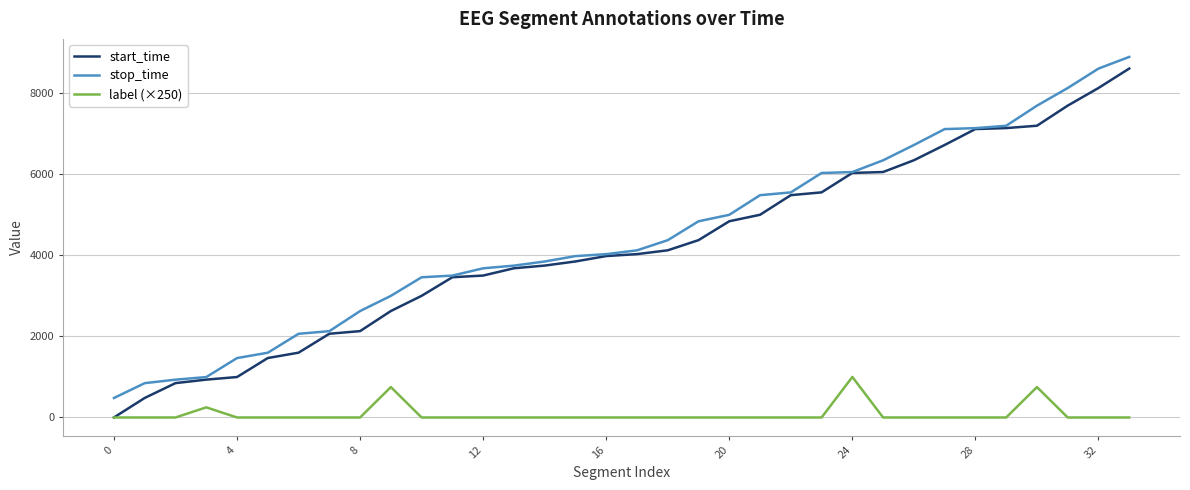

True or false: stop_time and label (×250) intersect in this chart.

False